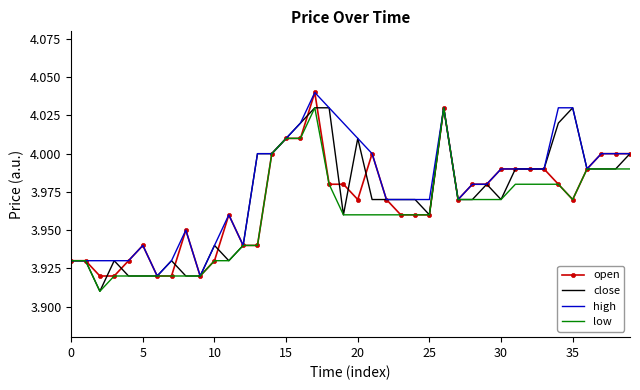

What are all the series names shown in the legend?

open, close, high, low